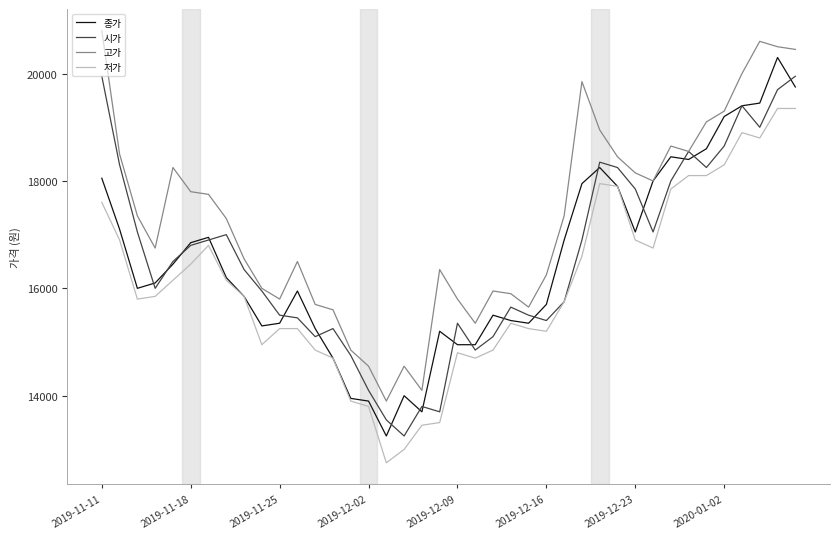

In 고가, how many points are higher than both neighbors (excluding endpoints)?

8